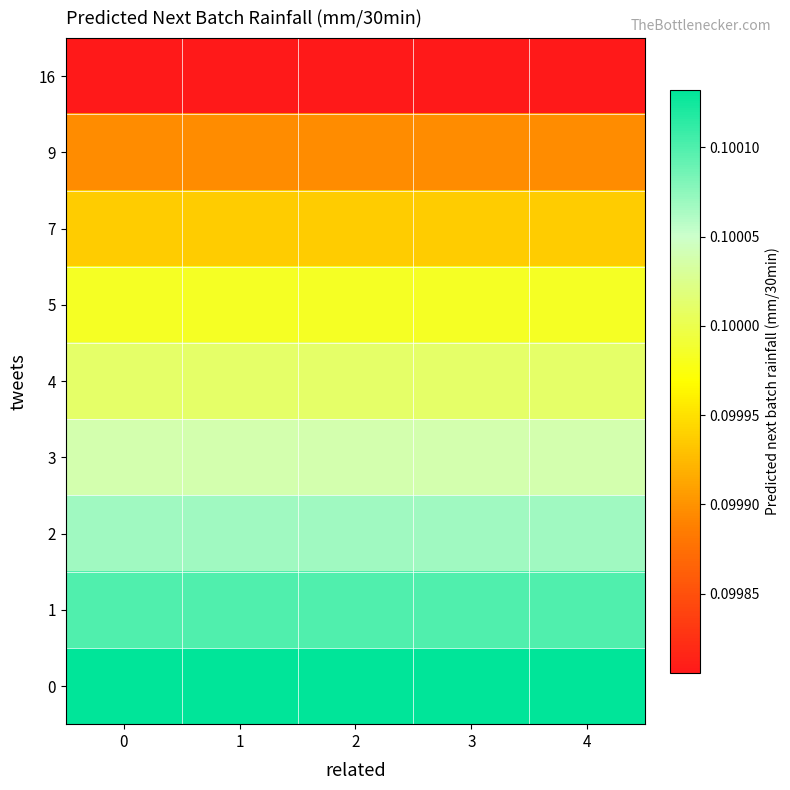

Rank the series by their maximum value, from highest to lowest.

0, 1, 2, 3, 4, 5, 7, 9, 16